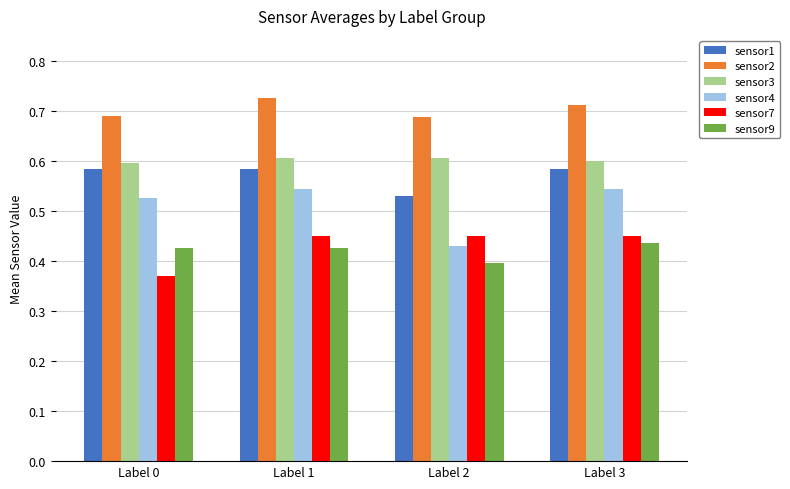

How many bars are there in total?

24